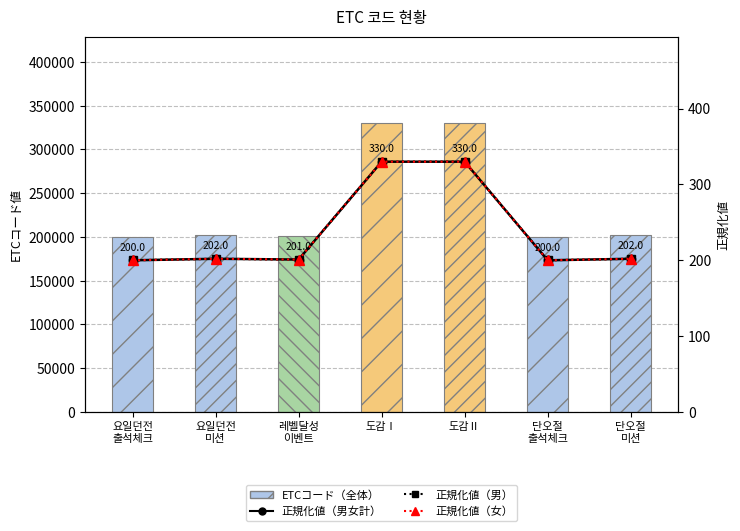

What is the difference between the highest and lowest values at 도감Ⅰ?

329688.0